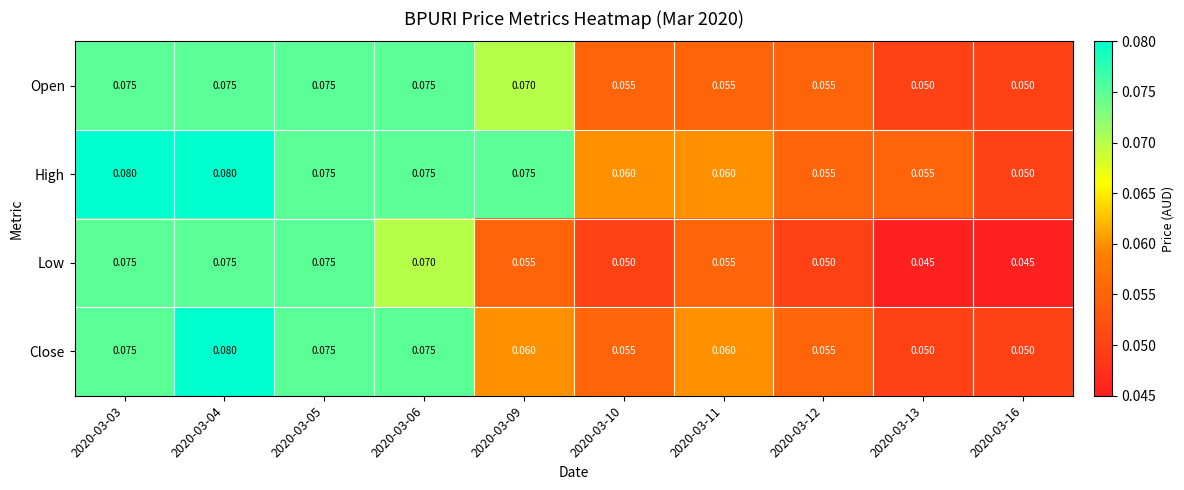

Is the value of Close at 2020-03-03 greater than the value of Low at 2020-03-09?

Yes